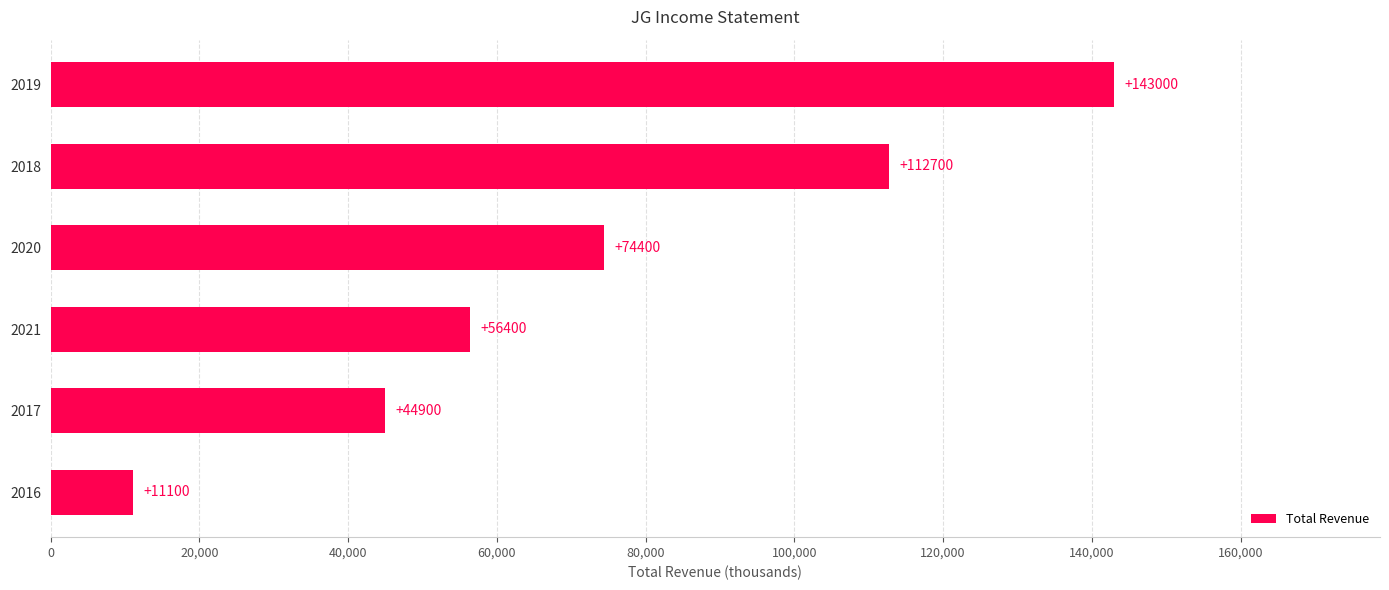

Reading bottom to top, what are all the values shown in this chart?

11100	44900	56400	74400	112700	143000